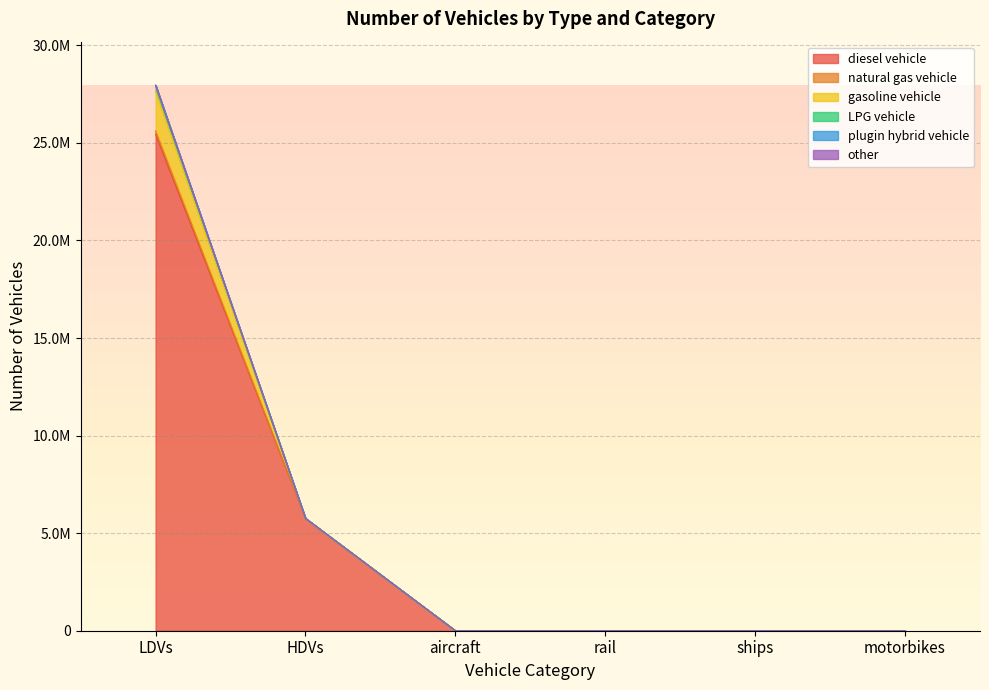

Which label corresponds to the largest value in the chart?

LDVs